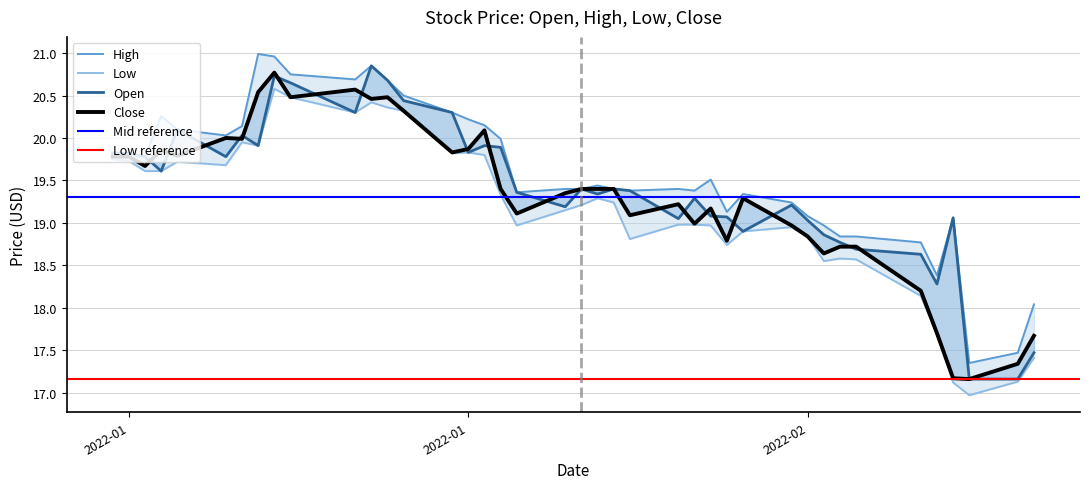

Rank the series by their average value, from highest to lowest.

High, Open, Close, Low